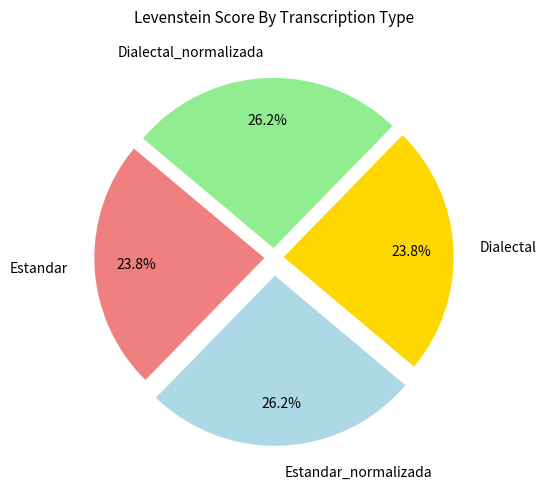

Is there any slice that represents more than half of the pie?

No